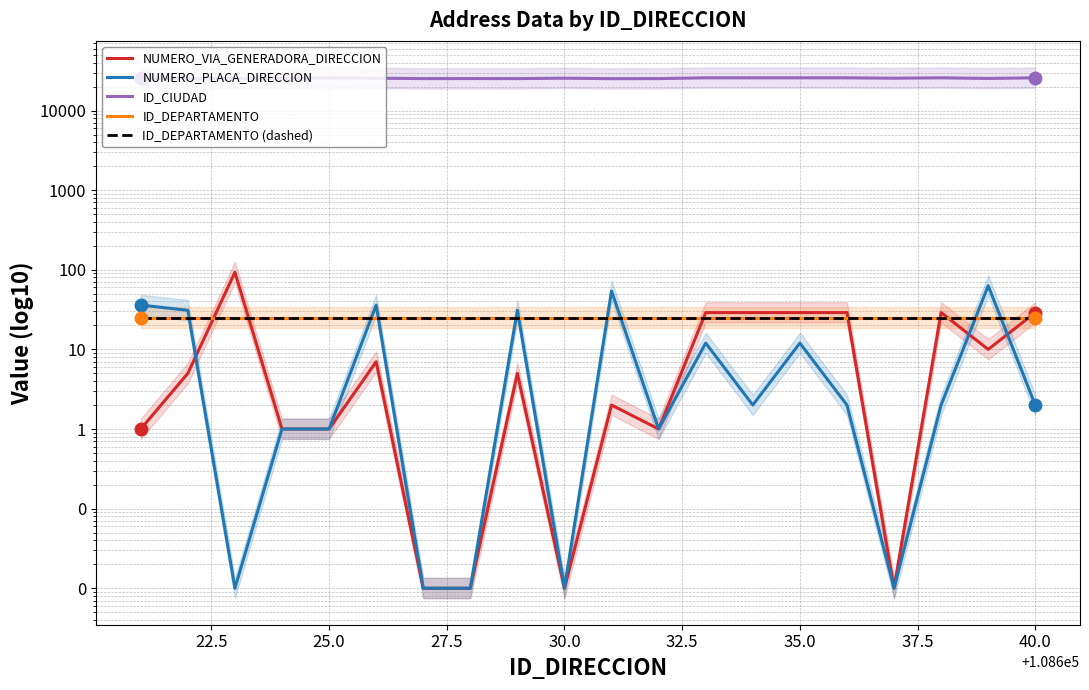

True or false: ID_DEPARTAMENTO (dashed) has a value of 25.0 at 40.0.

True